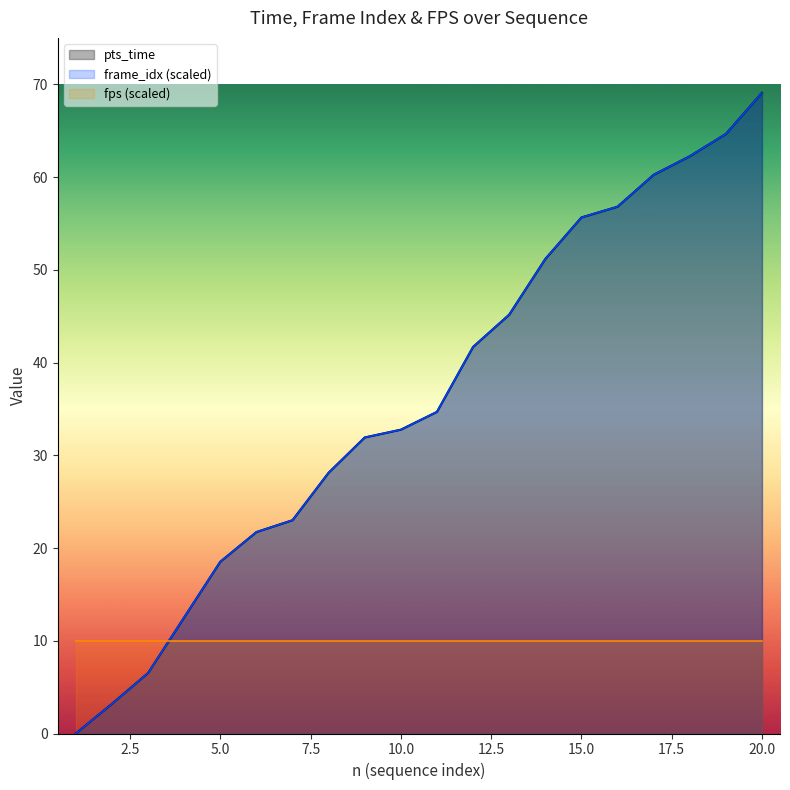

At which label is frame_idx_scaled closest to 34?

11